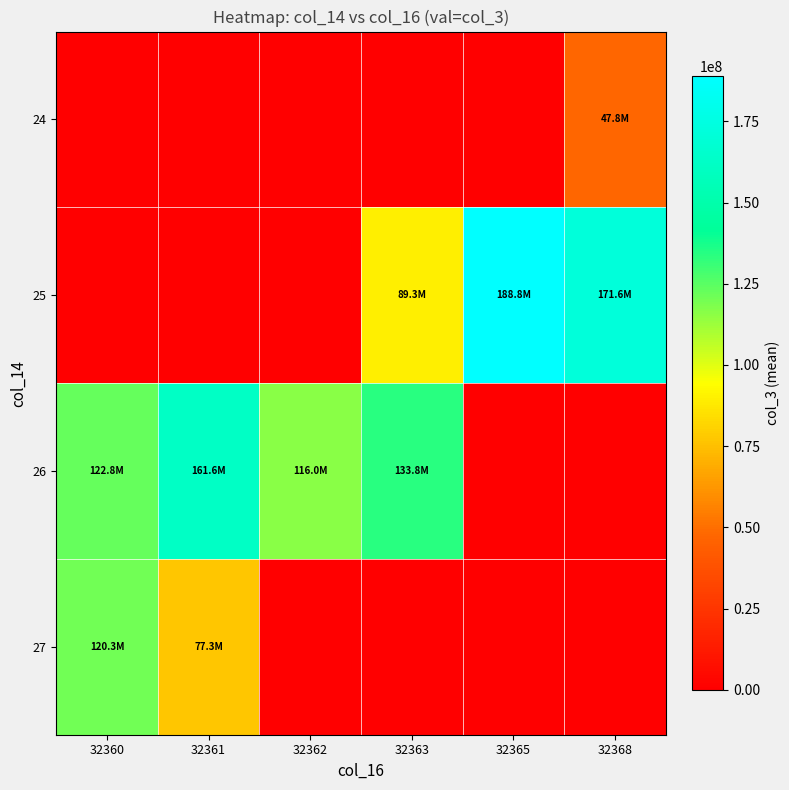

At which category is the sum across all series the highest?

32360